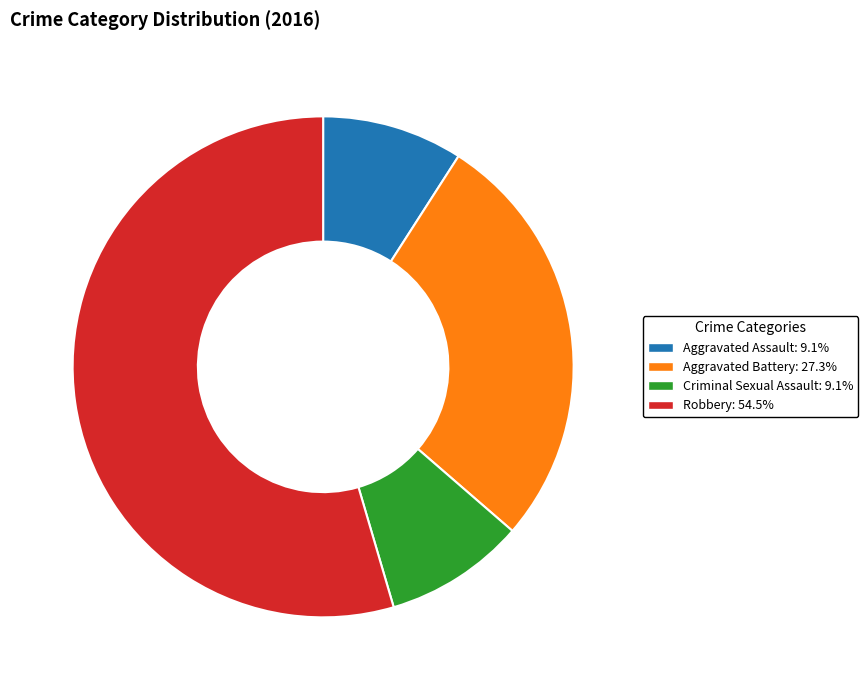

Count the number of slices in the pie.

4